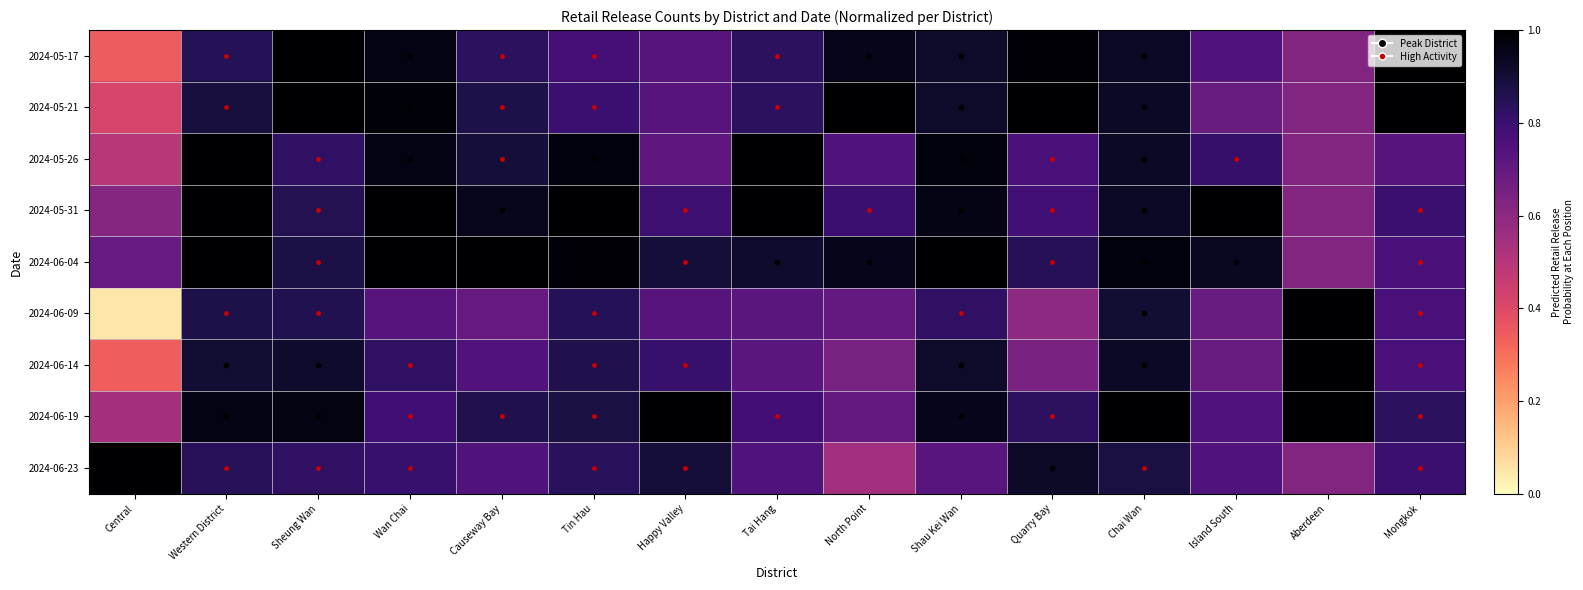

Which series changed the most between Wan Chai and North Point?

2024-06-23